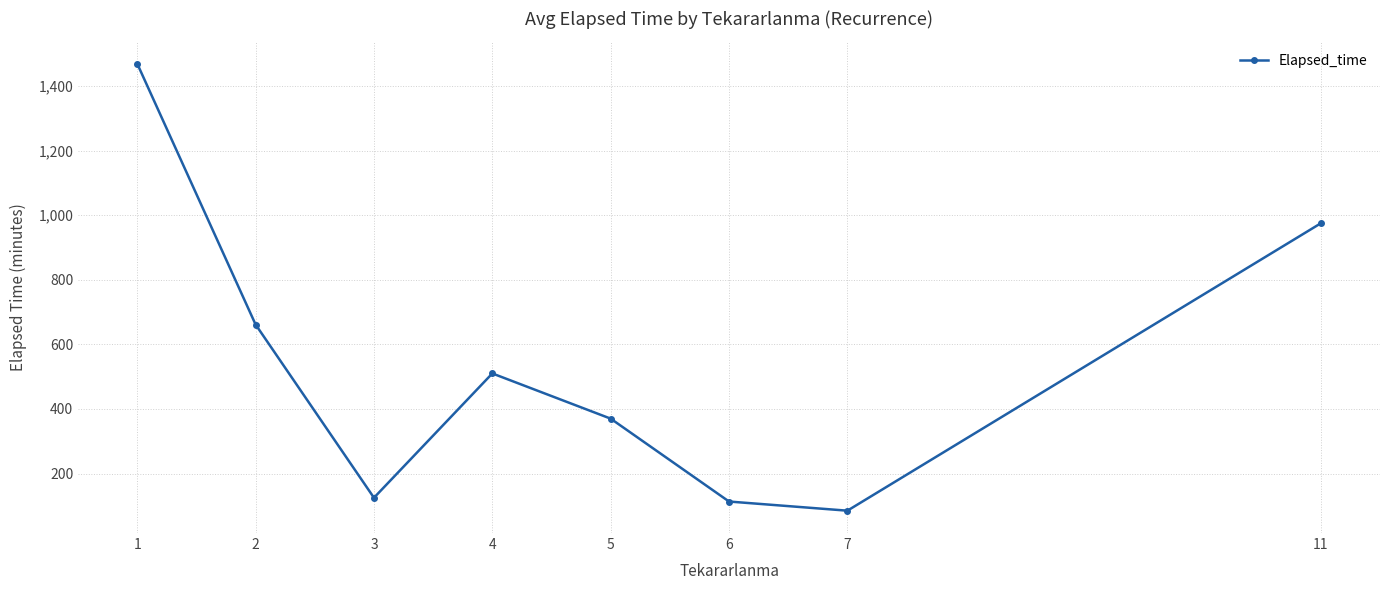

What is the change in value from 2 to 7?

-576.4